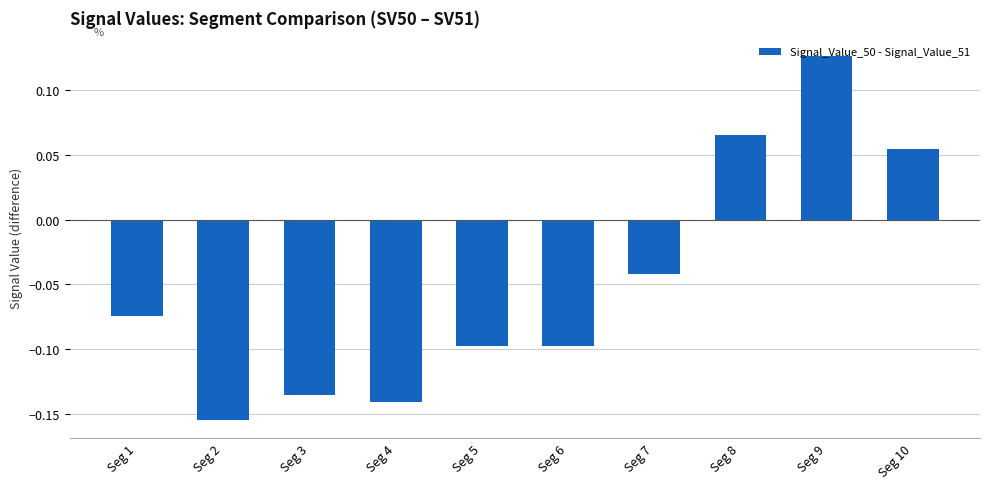

How many bars are there in total?

10